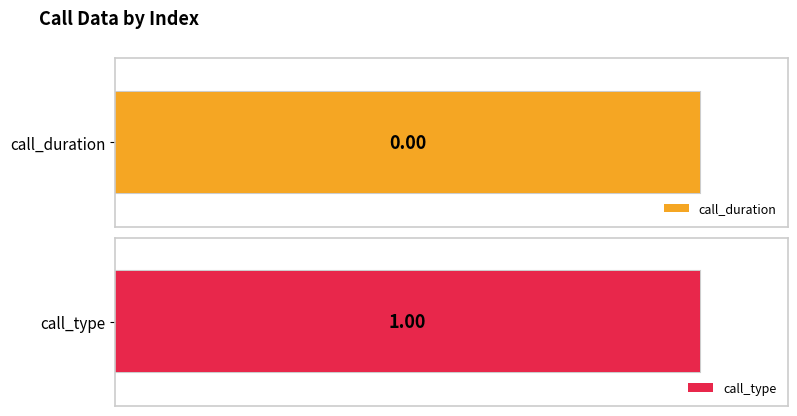

True or false: call_type has a value of 6 at 1.

False